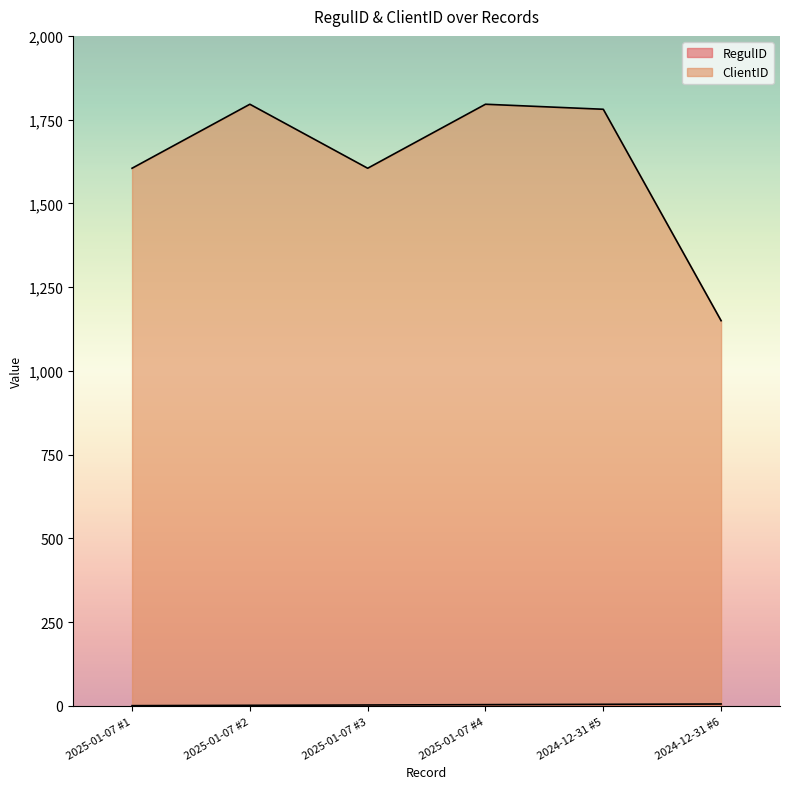

Rank the series by their maximum value, from highest to lowest.

ClientID, RegulID